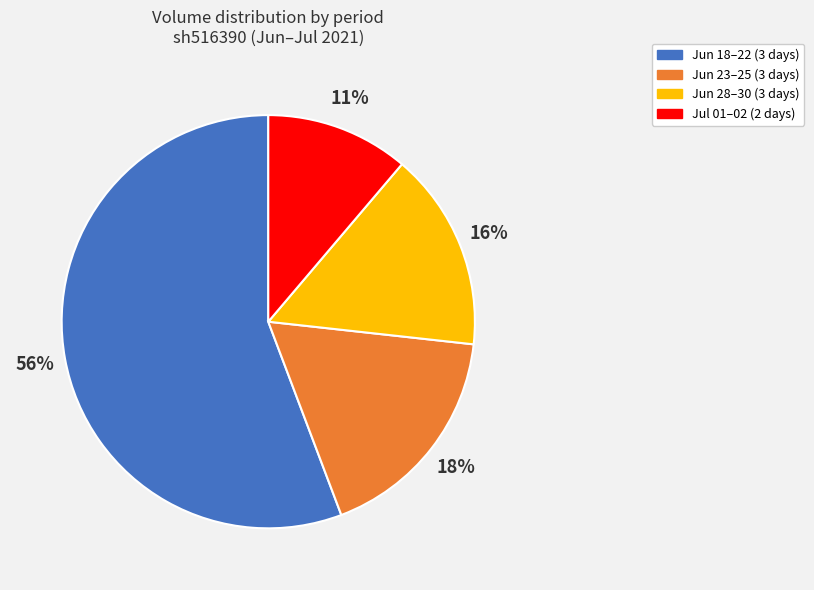

Does any single category account for the majority?

Yes